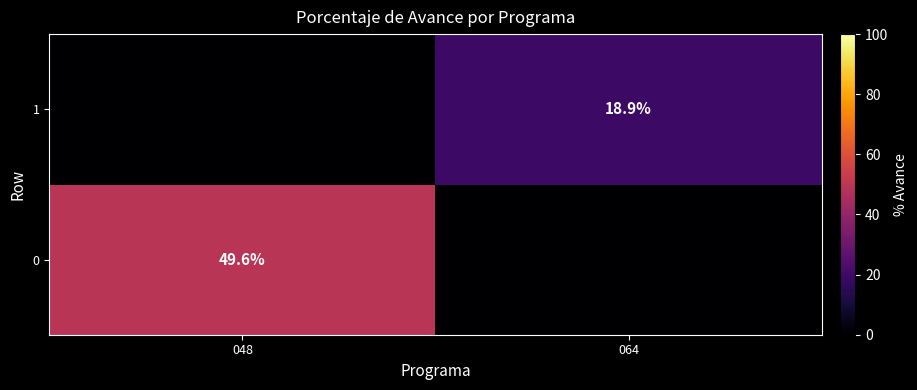

Is it true that 0 equals 49.6 at 048?

True